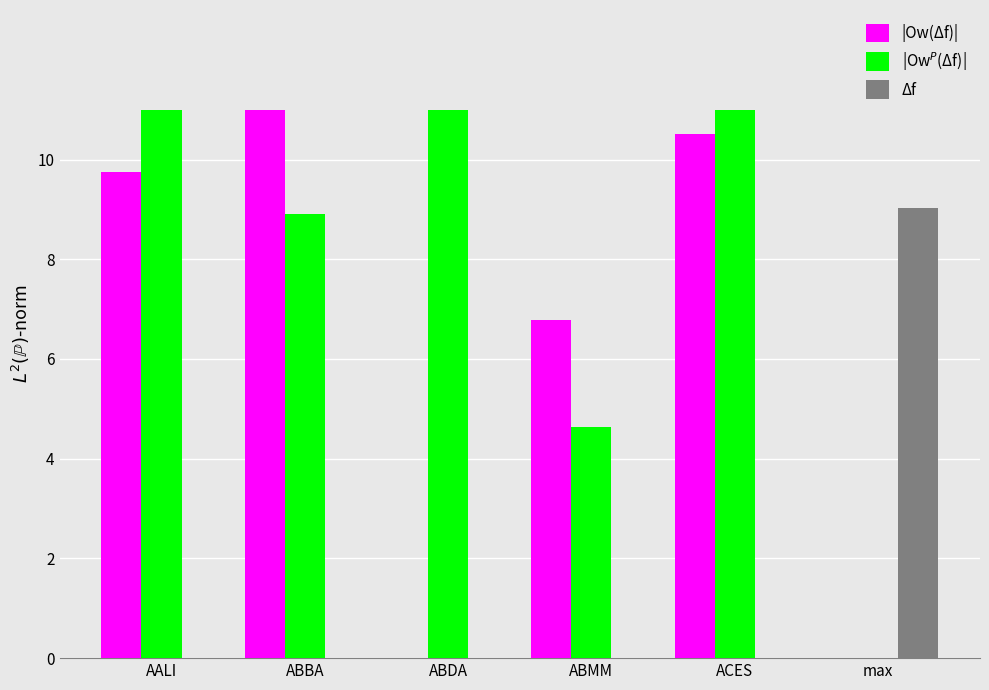

How many groups of bars are there?

6